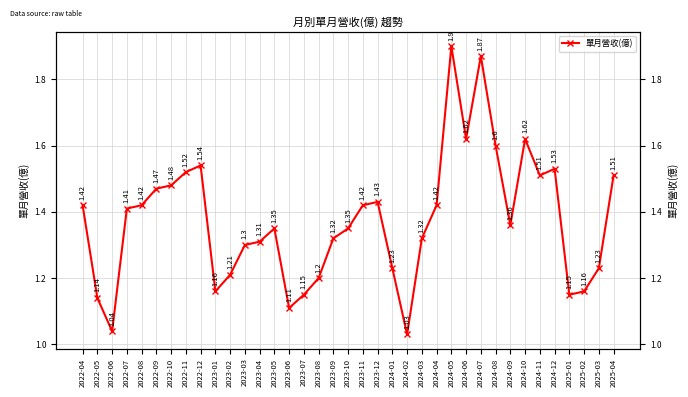

Rank the categories by value from lowest to highest.

2024-02, 2022-06, 2023-06, 2022-05, 2023-07, 2025-01, 2023-01, 2025-02, 2023-08, 2023-02, 2024-01, 2025-03, 2023-03, 2023-04, 2023-09, 2024-03, 2023-05, 2023-10, 2024-09, 2022-07, 2022-04, 2022-08, 2023-11, 2024-04, 2023-12, 2022-09, 2022-10, 2024-11, 2025-04, 2022-11, 2024-12, 2022-12, 2024-08, 2024-06, 2024-10, 2024-07, 2024-05